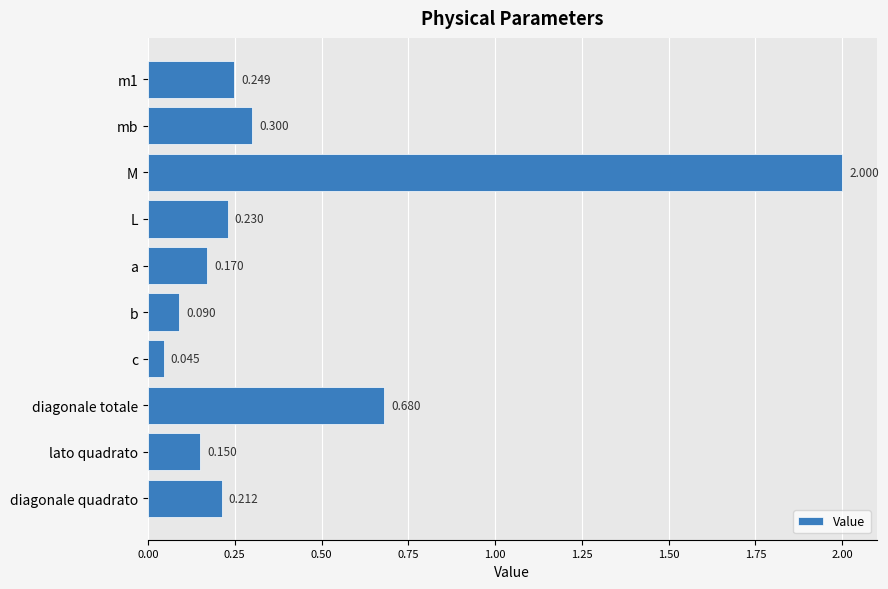

Rank the categories by value from highest to lowest.

M, diagonale totale, mb, m1, L, diagonale quadrato, a, lato quadrato, b, c